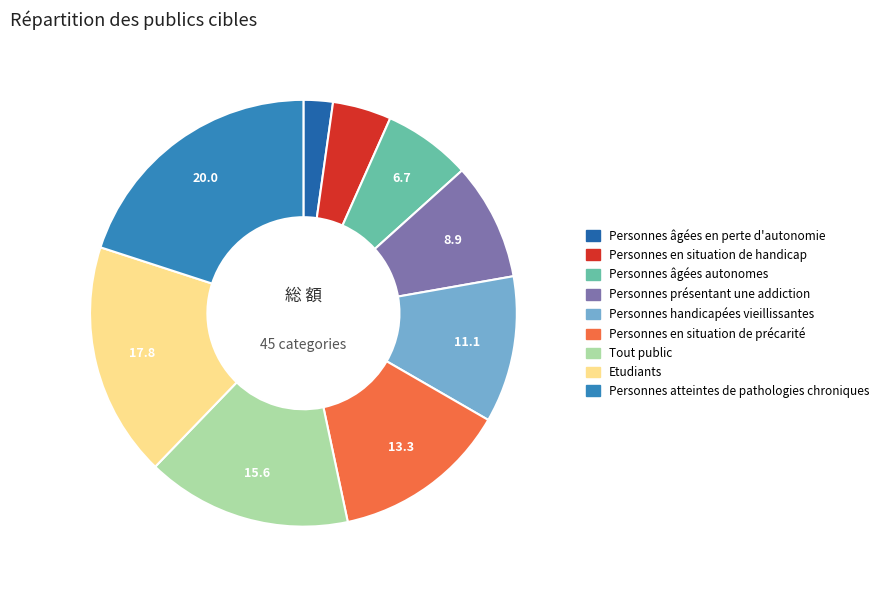

Do Personnes en situation de handicap and Personnes handicapées vieillissantes together represent more than half of the pie?

No